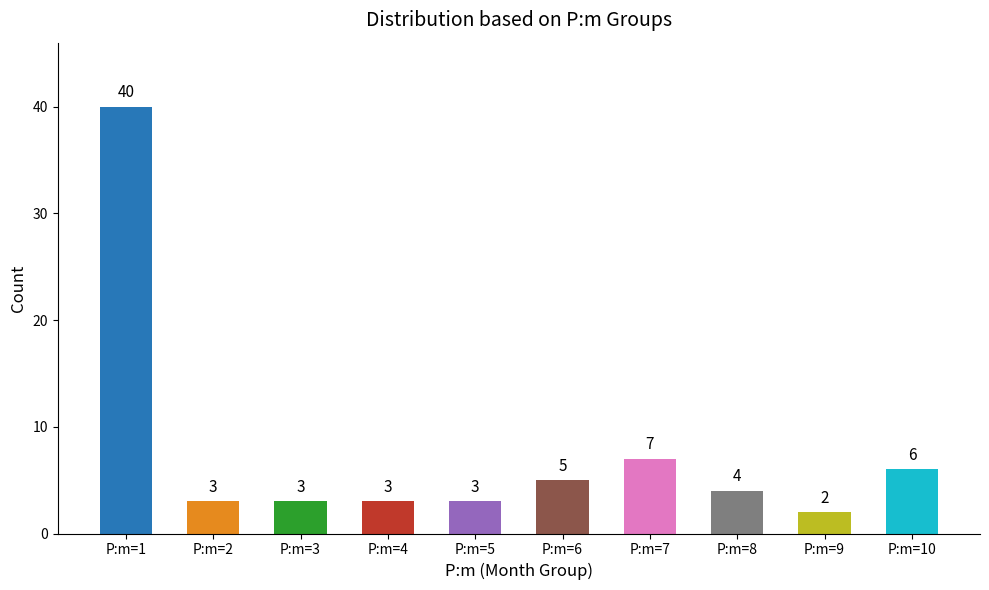

Where is the data nearest to the value 21?

P:m=7